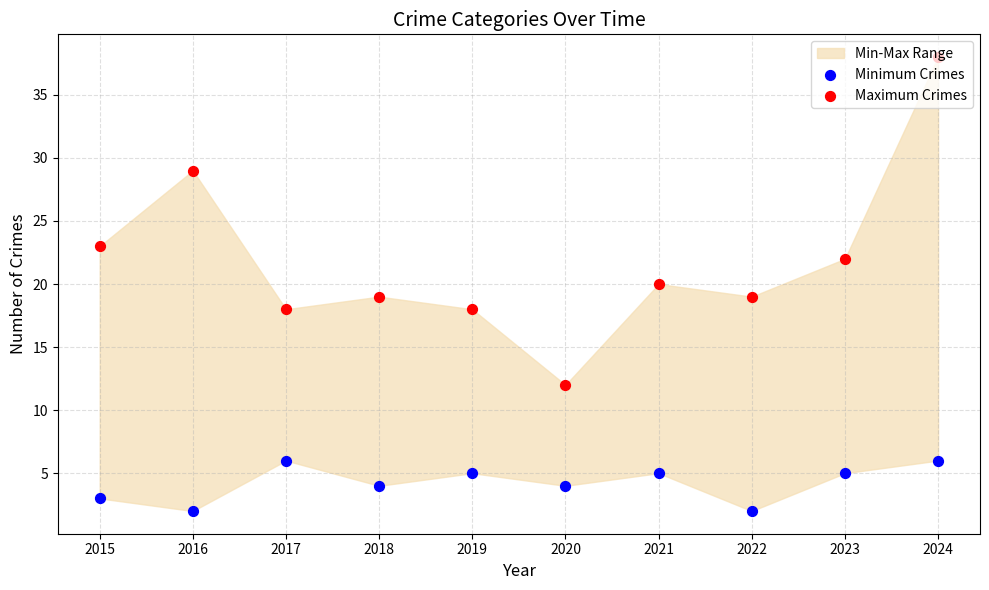

Is the value of Maximum Crimes at 2022 greater than the value of Minimum Crimes at 2020?

Yes